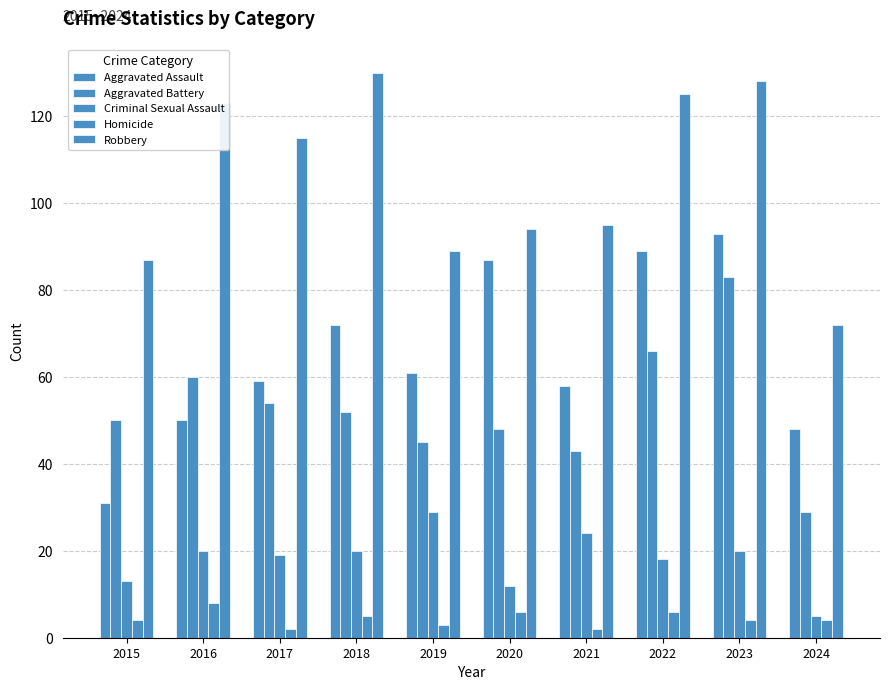

What is the highest value of the Criminal Sexual Assault series?

29